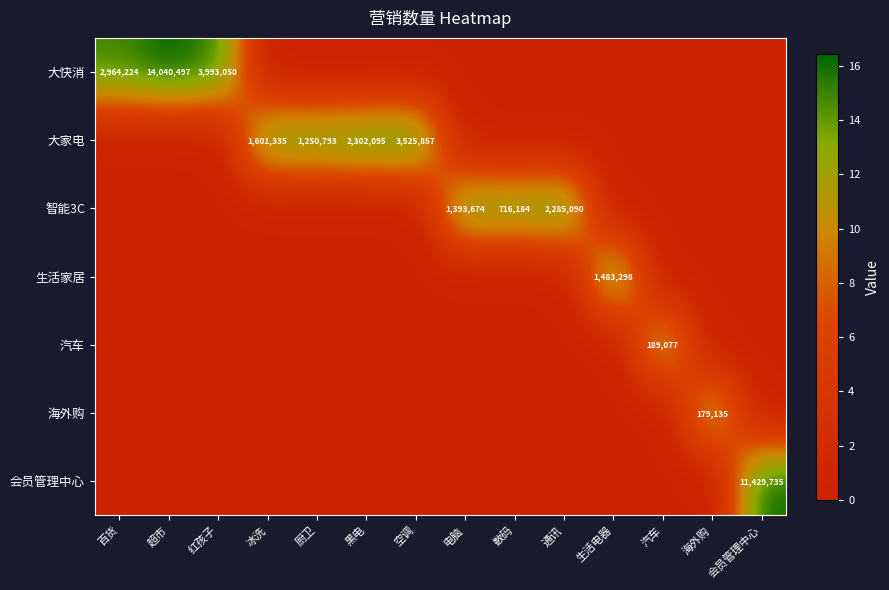

Which category has the highest value across all series?

超市